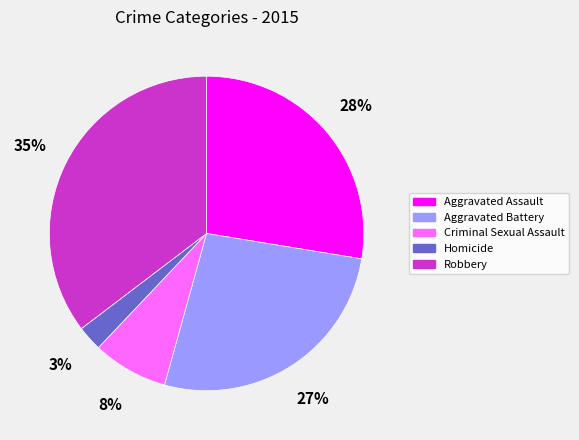

Does Criminal Sexual Assault account for over 50% of the chart?

No